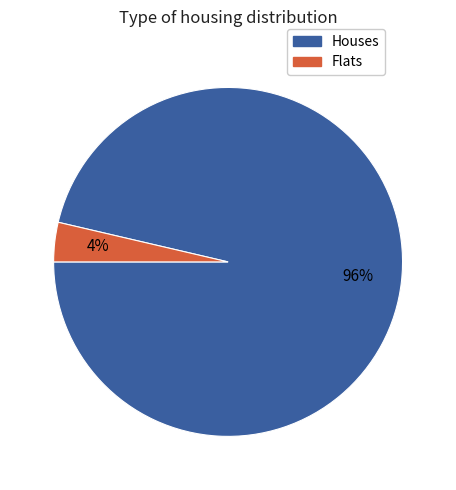

Is there any slice that represents more than half of the pie?

Yes